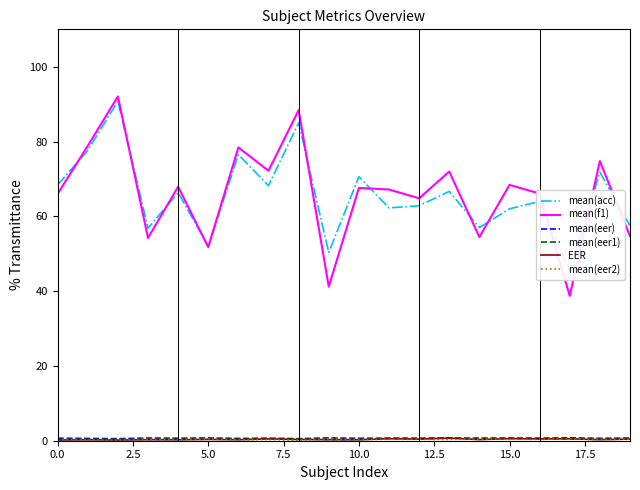

What is the total value across all series at 0.0?

135.9